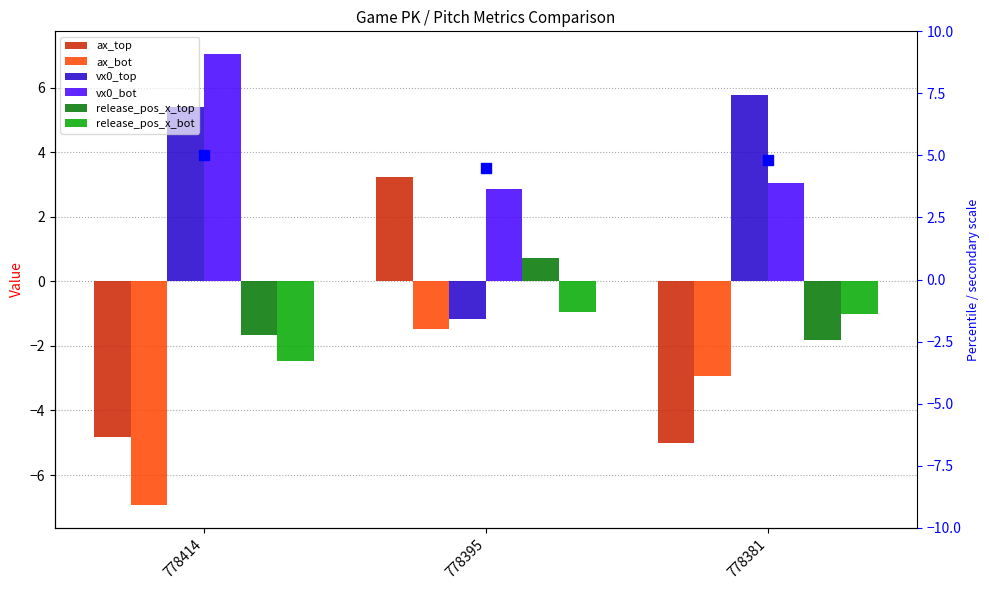

Which series contains the highest Y value?

vx0_bot